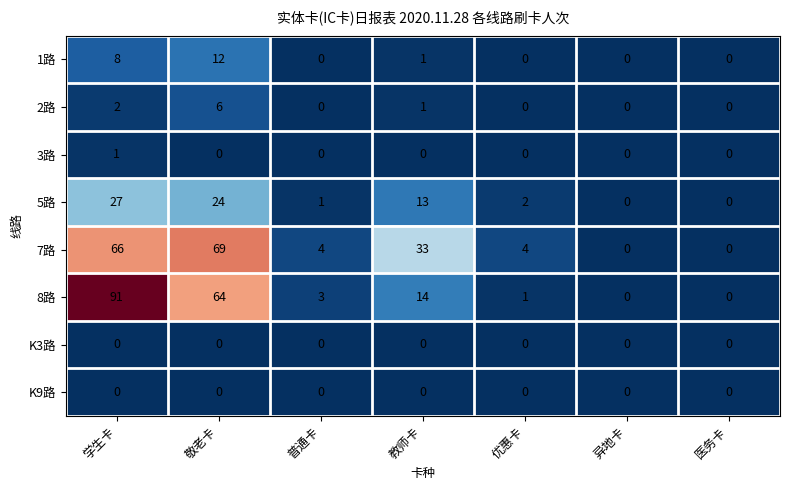

Between 普通卡 and 异地卡, which series saw the biggest shift?

7路